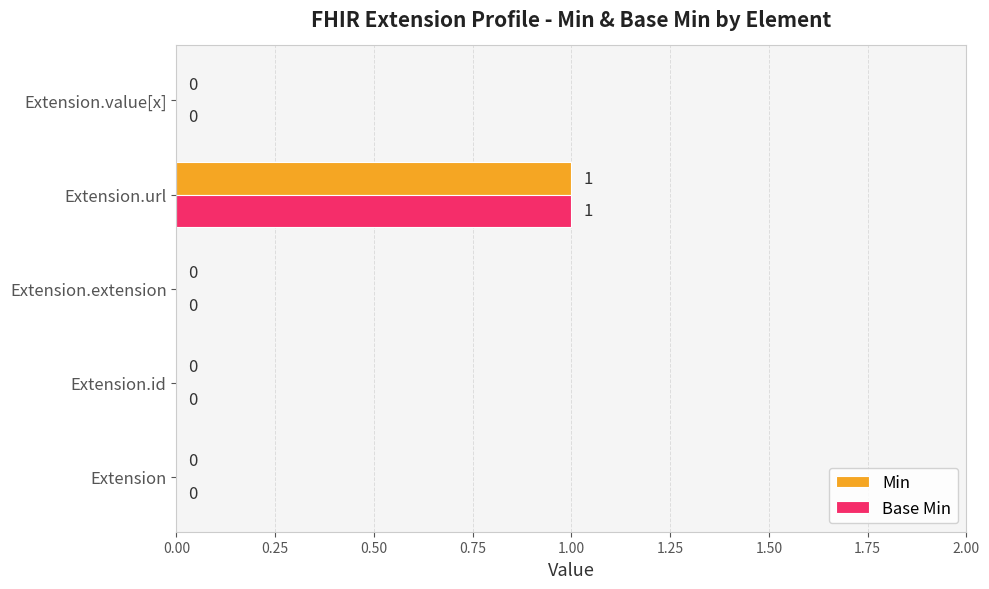

Which category has the highest value across all series?

Extension.url